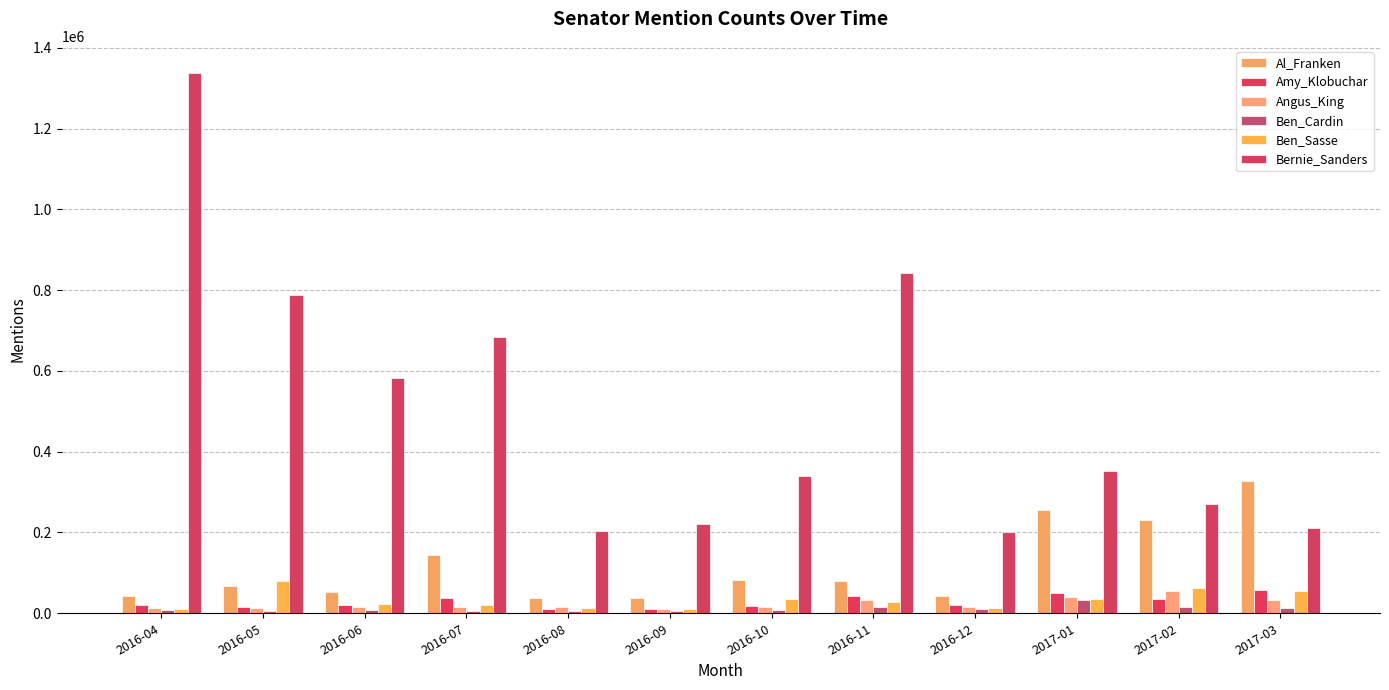

The value of Al_Franken at 2017-03 is 326376. True or false?

True